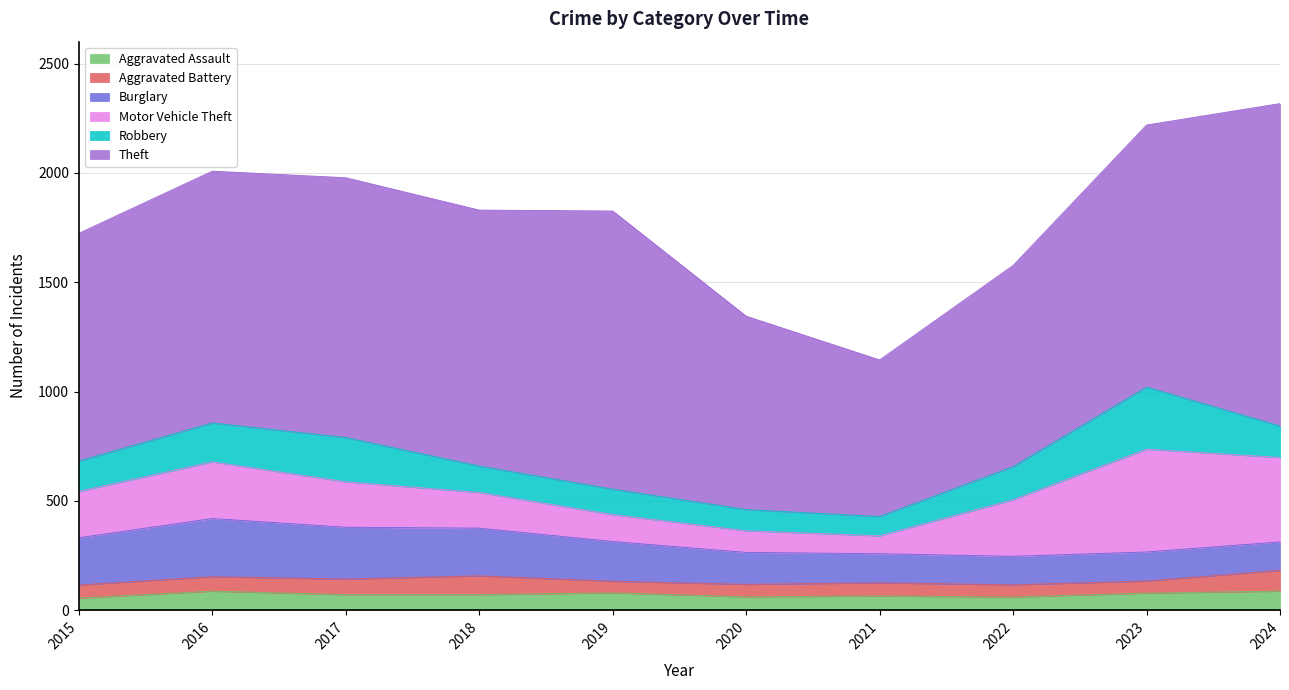

Which series has the largest range (max minus min)?

Theft